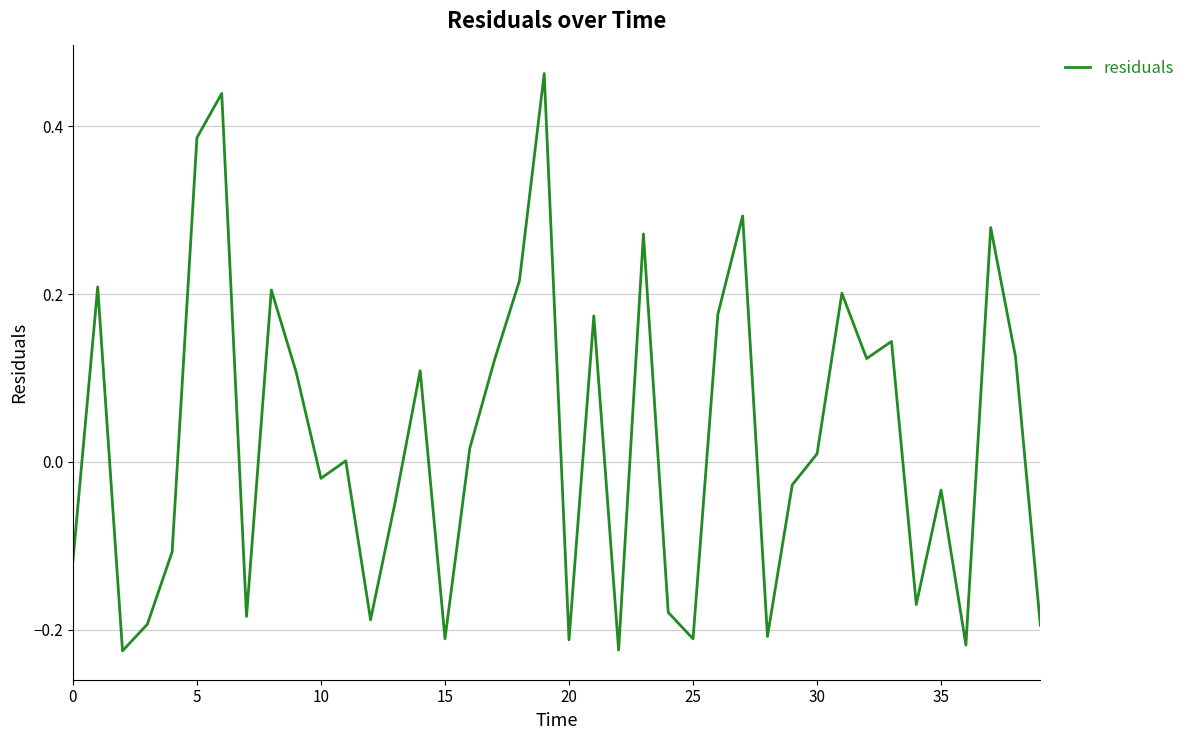

Is this an area chart (filled region under the line)?

No